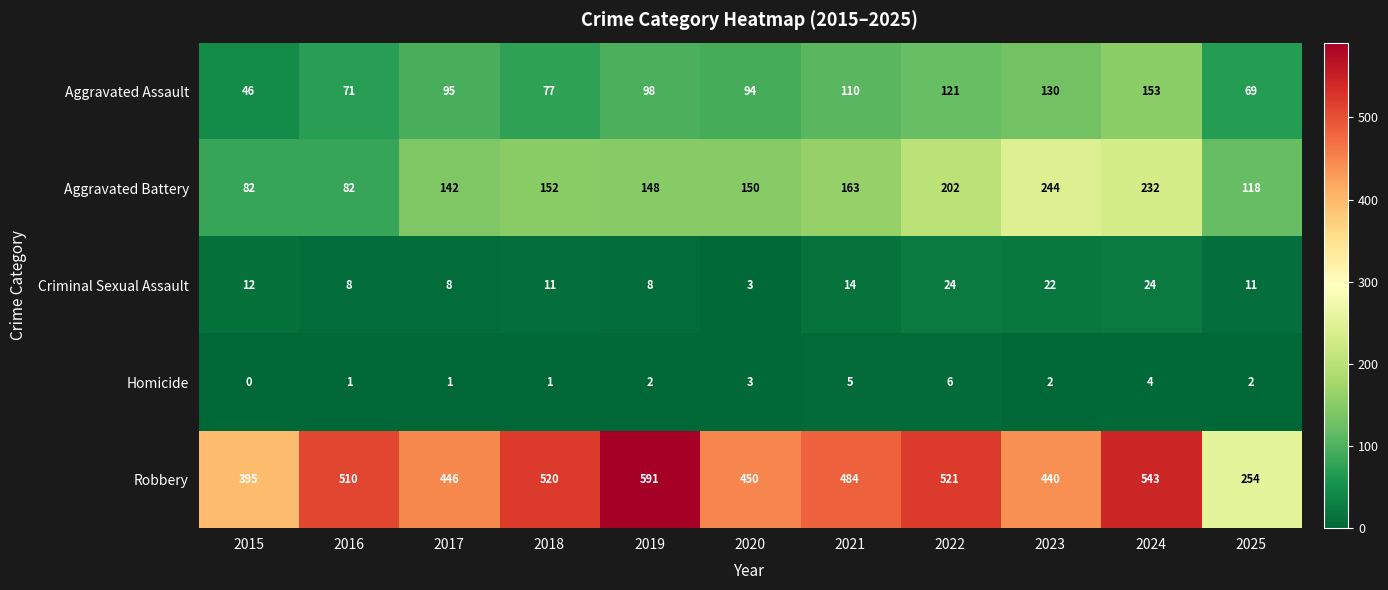

At 2023, list the series in order from largest to smallest.

Robbery, Aggravated Battery, Aggravated Assault, Criminal Sexual Assault, Homicide